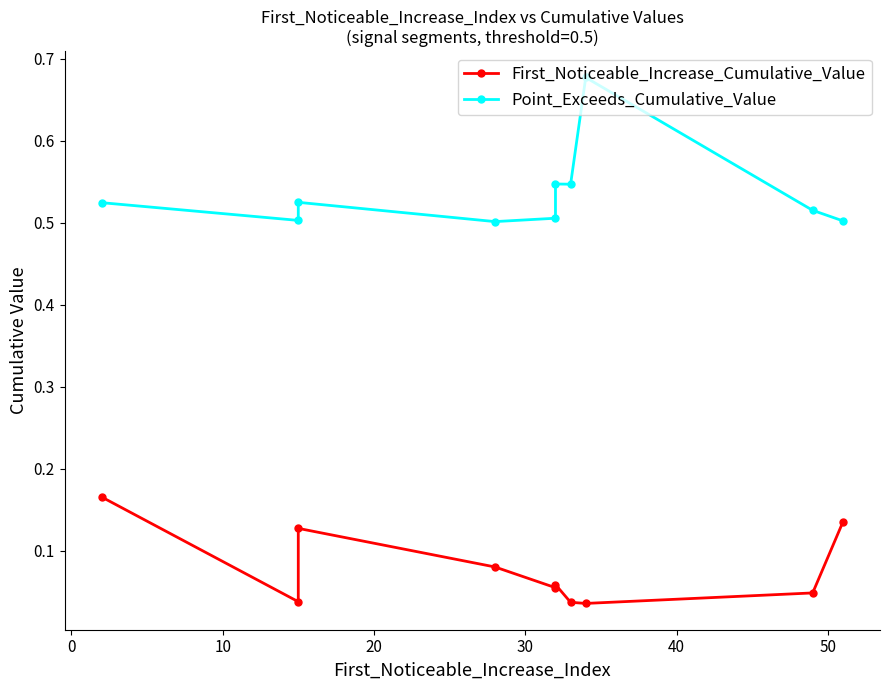

The value of First_Noticeable_Increase_Cumulative_Value at −10 is 0.2. True or false?

False